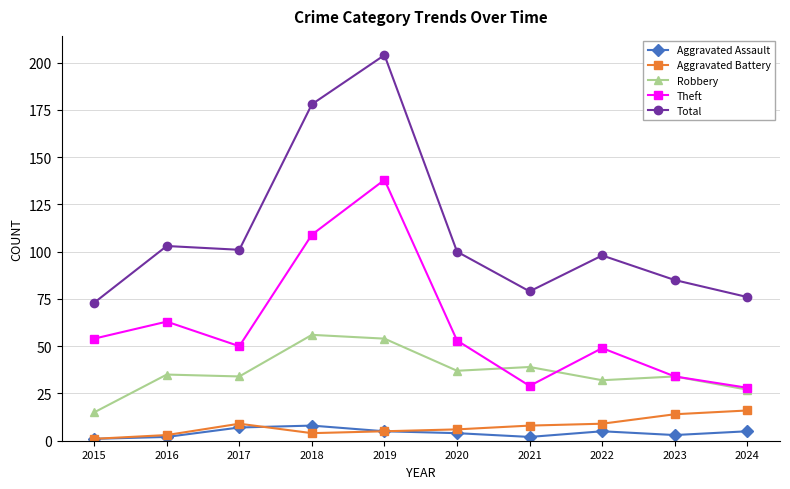

Which series has the widest spread of values?

Total